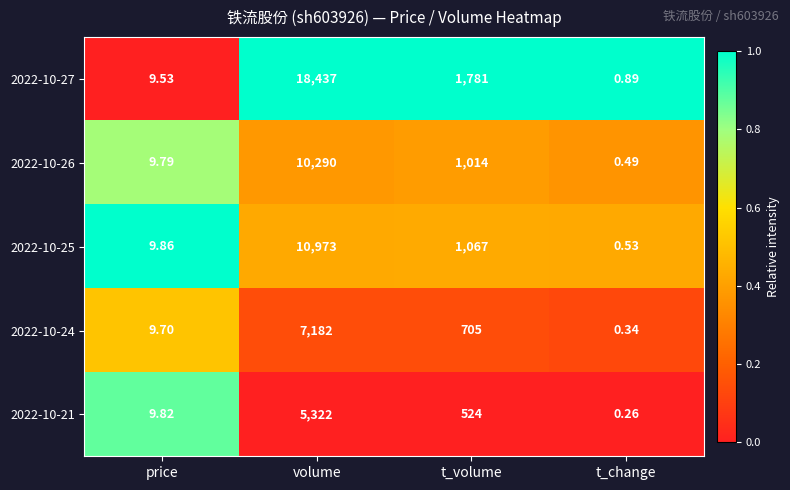

What is the total value across all series at t_change?

2.5